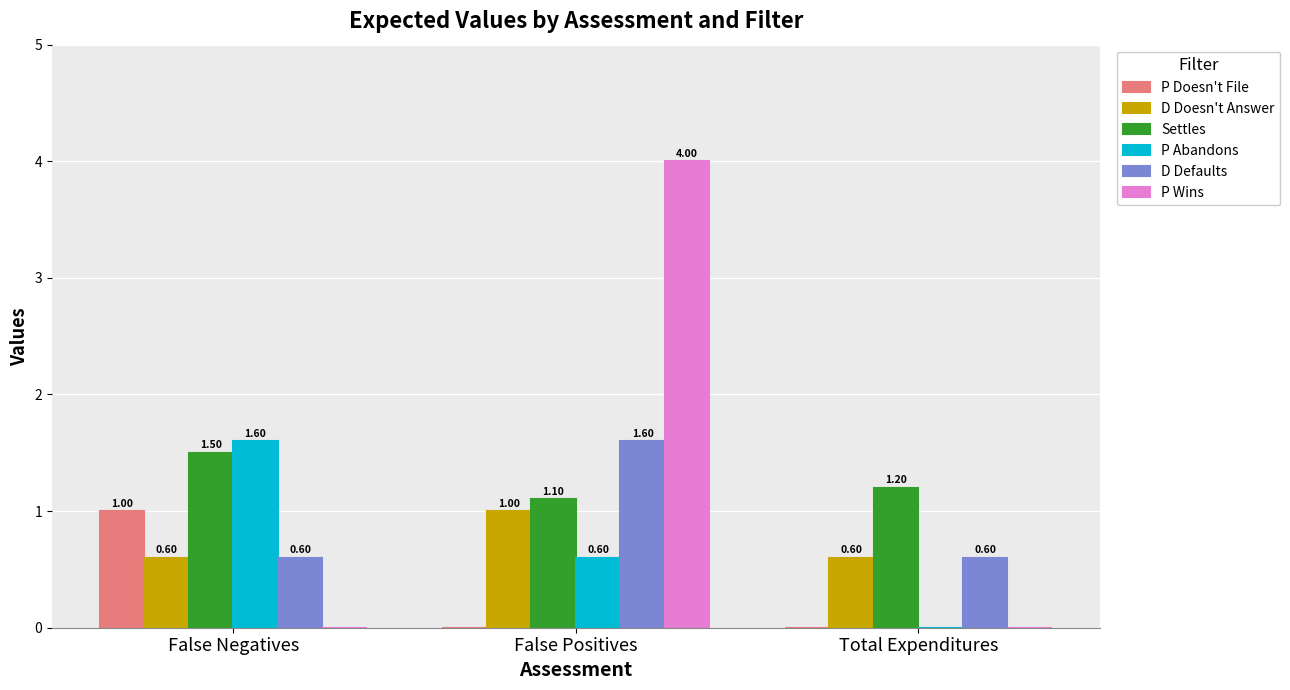

At which label does P Doesn't File reach its peak?

False Negatives